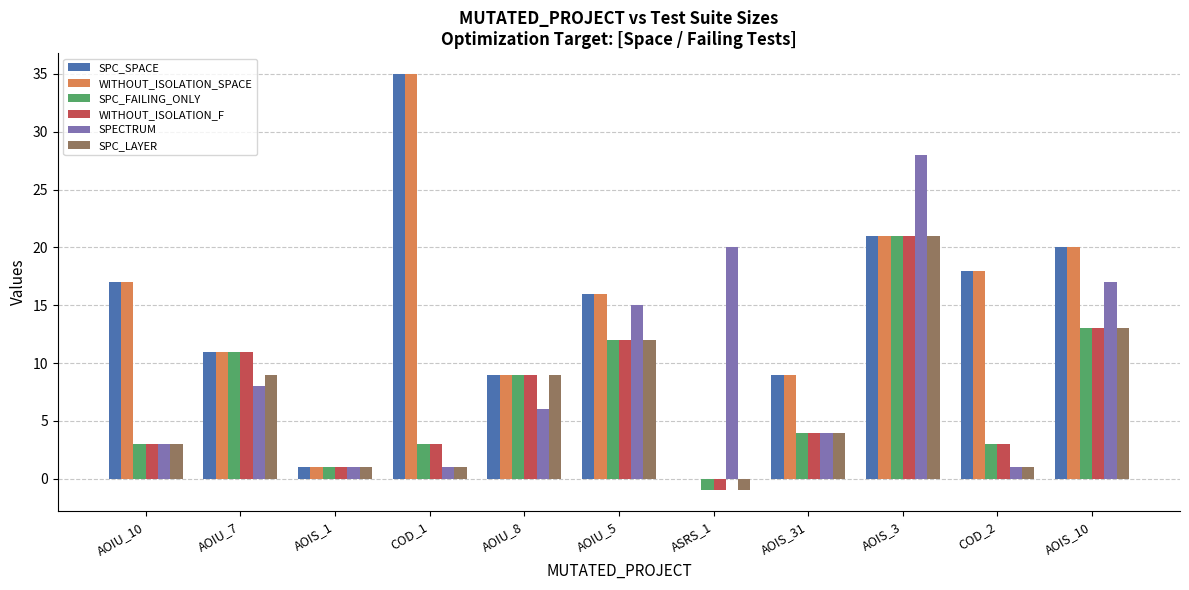

The value of WITHOUT_ISOLATION_F at COD_2 is 1. True or false?

False